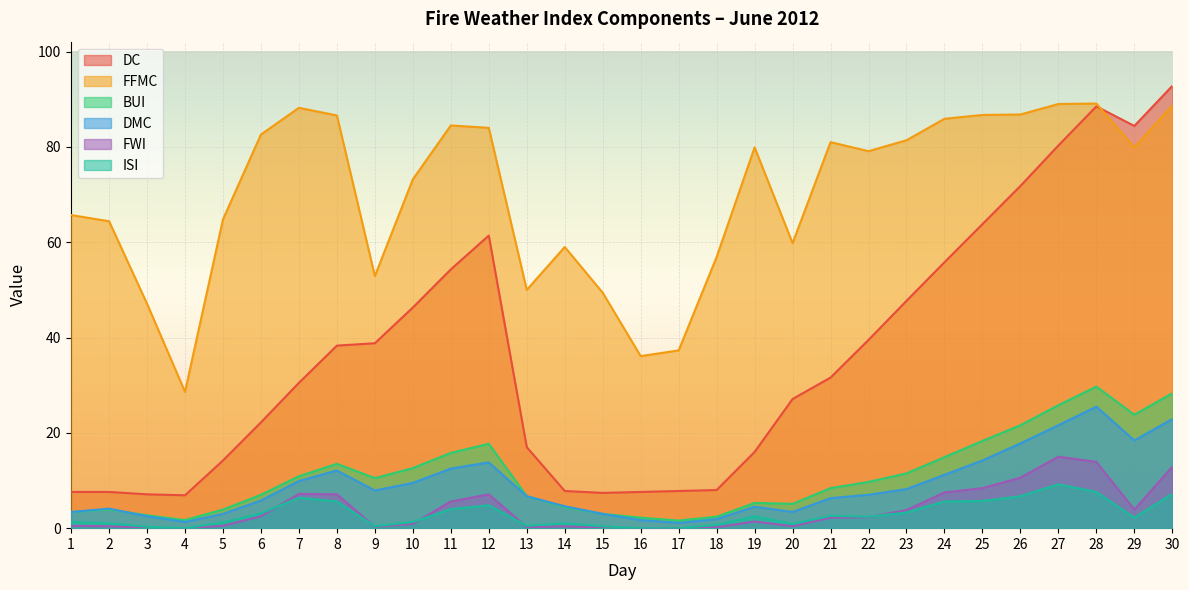

Which has a higher value, 10 or 19?

10